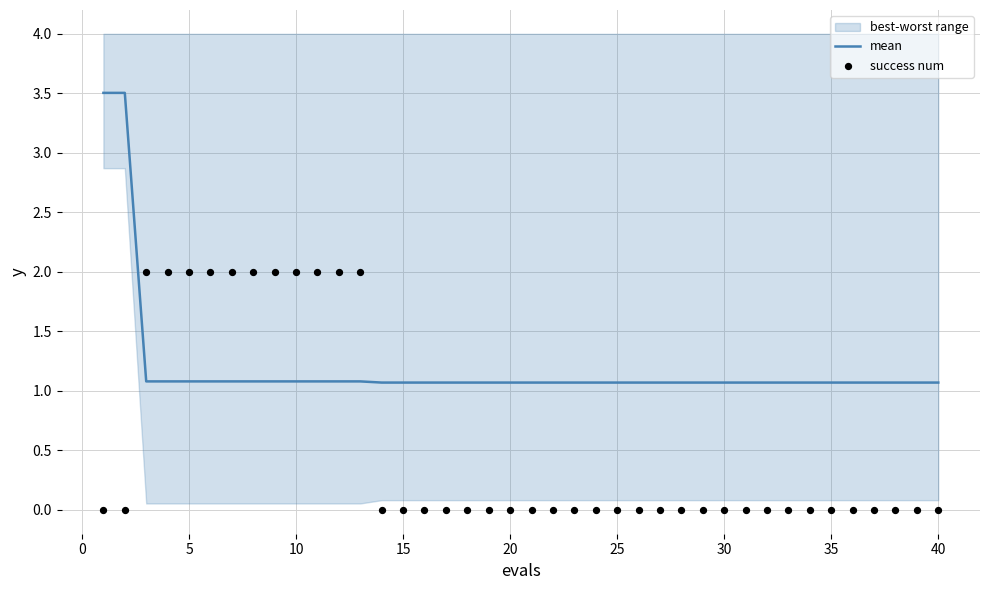

What is the lowest value of the mean series?

1.1